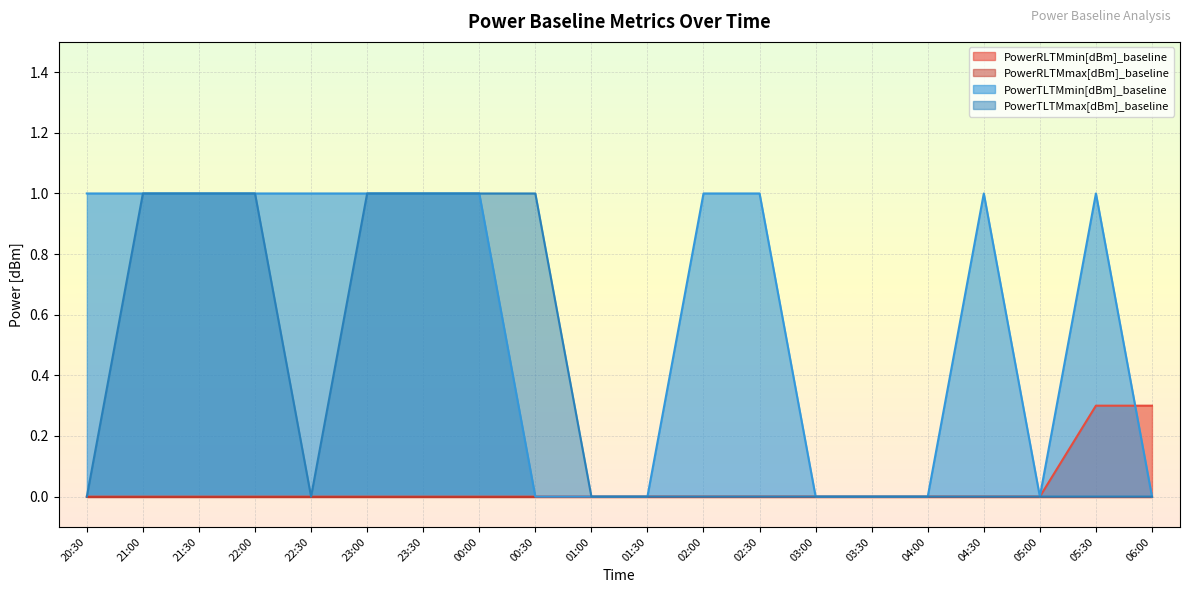

Which category has the lowest value in the PowerRLTMmin[dBm]_baseline series?

20:30